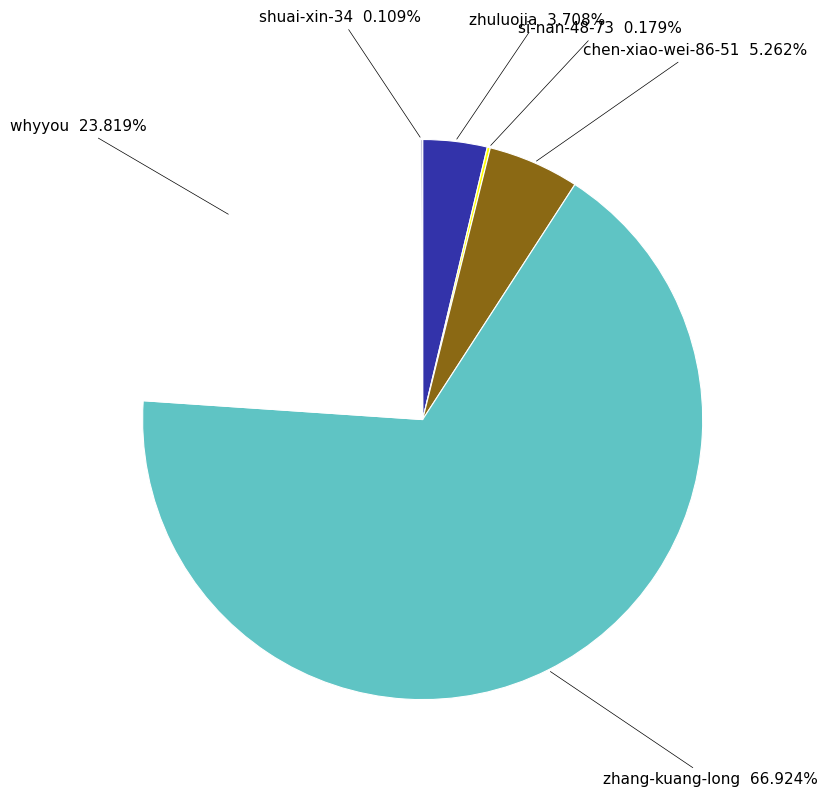

What is the ratio of the value at whyyou to the value at zhuluojia?

6.4